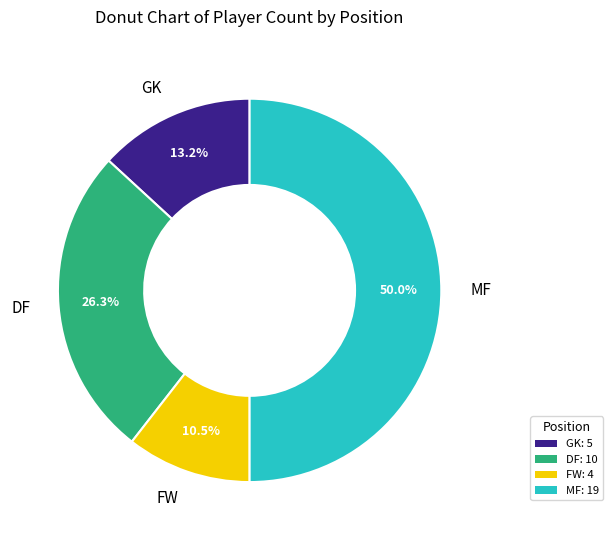

Between FW: 4 and MF: 19, which is larger?

MF: 19